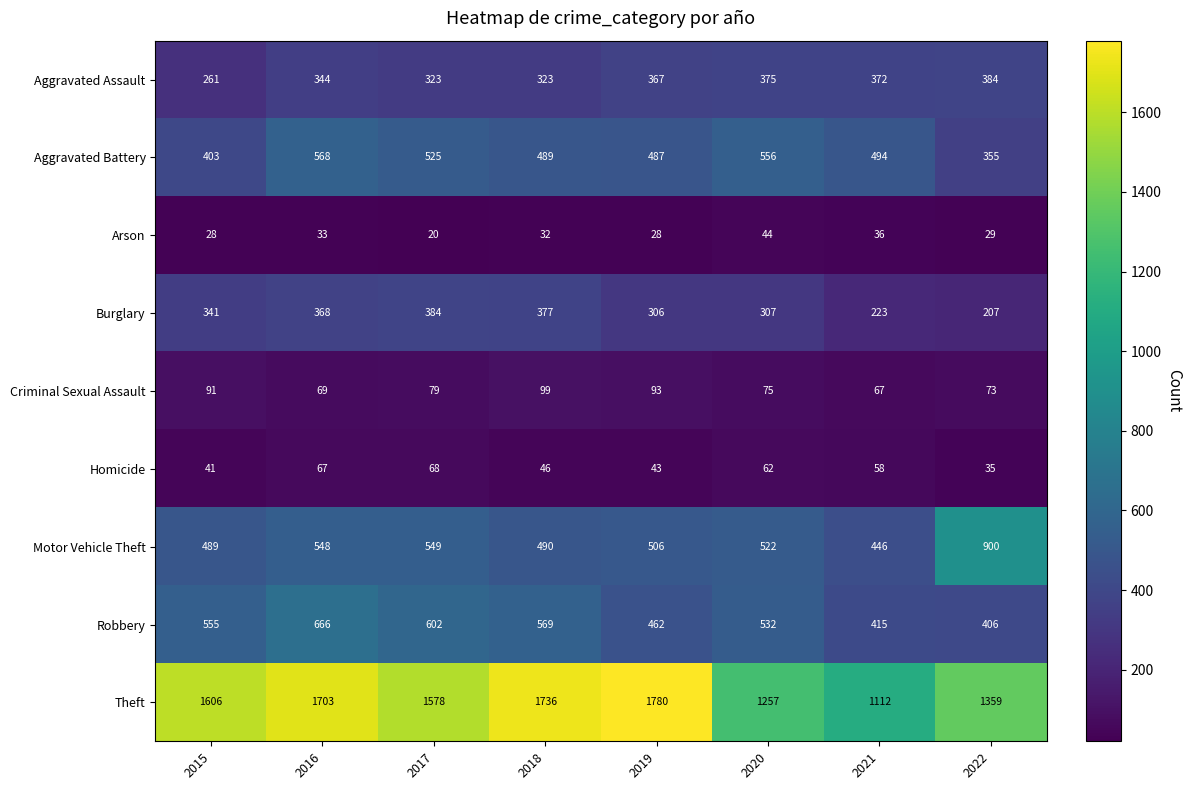

What is the difference between the Robbery values at 2020 and 2022?

126